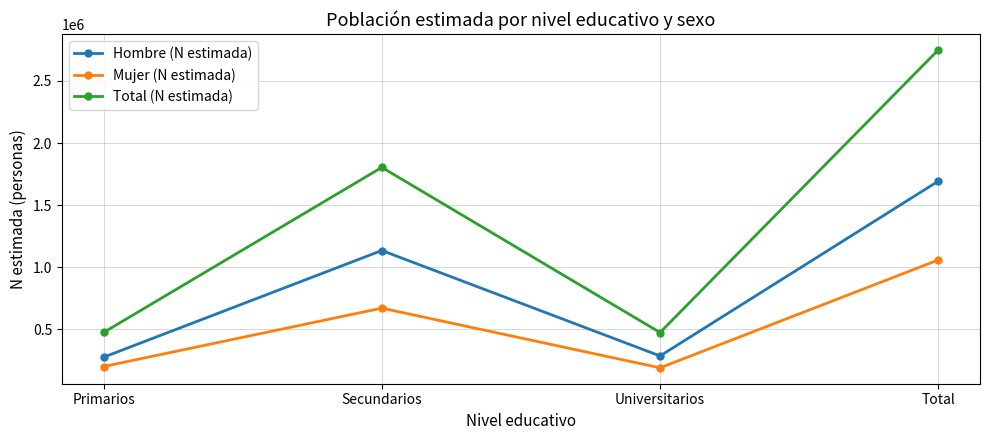

At Secundarios, list the series in order from smallest to largest.

Mujer (N estimada), Hombre (N estimada), Total (N estimada)